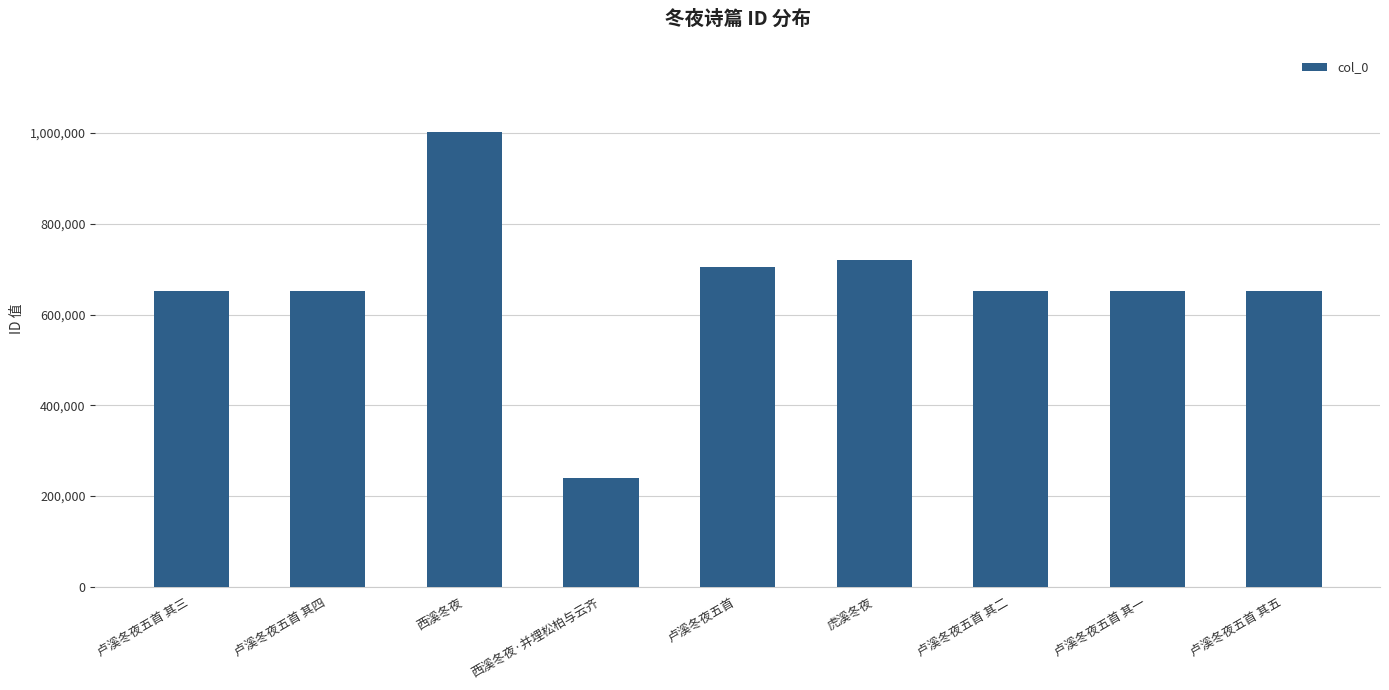

Read the value at 卢溪冬夜五首 其一.

651325